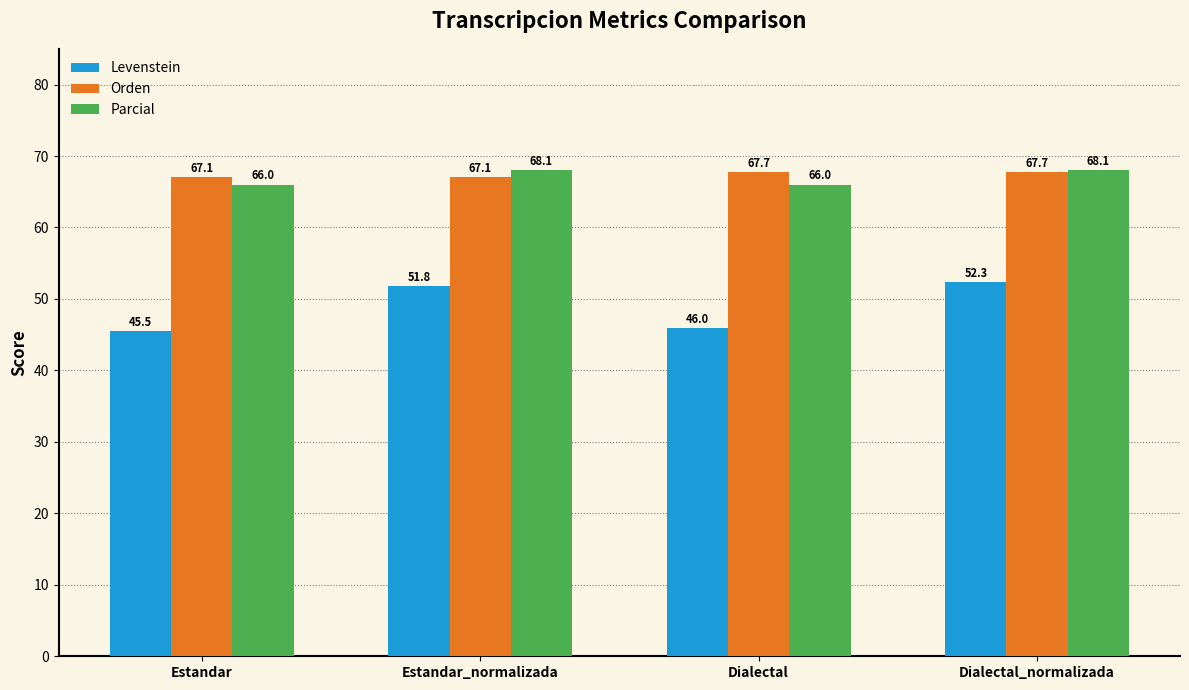

What are all the series names shown in the legend?

Levenstein, Orden, Parcial